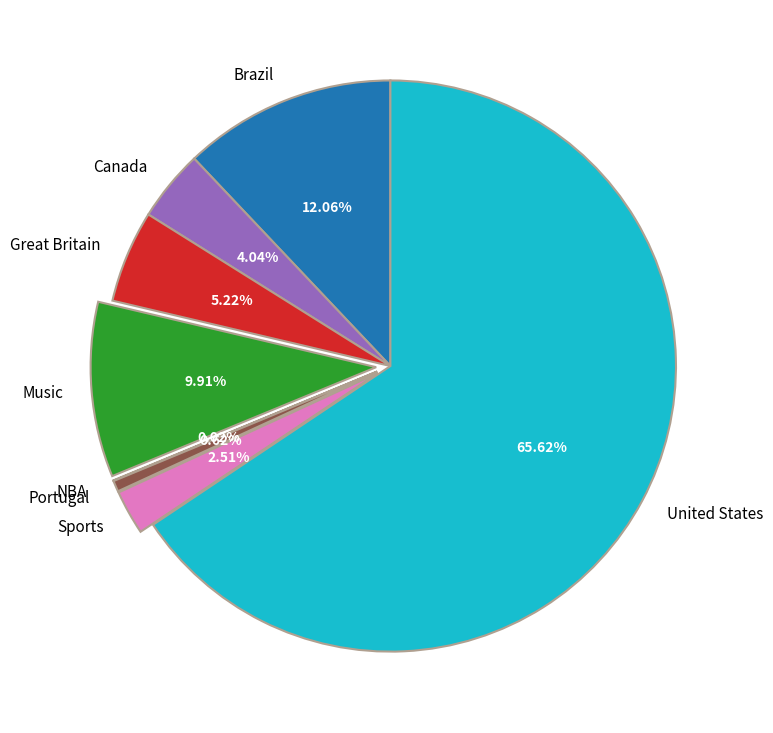

Does any single category account for the majority?

Yes